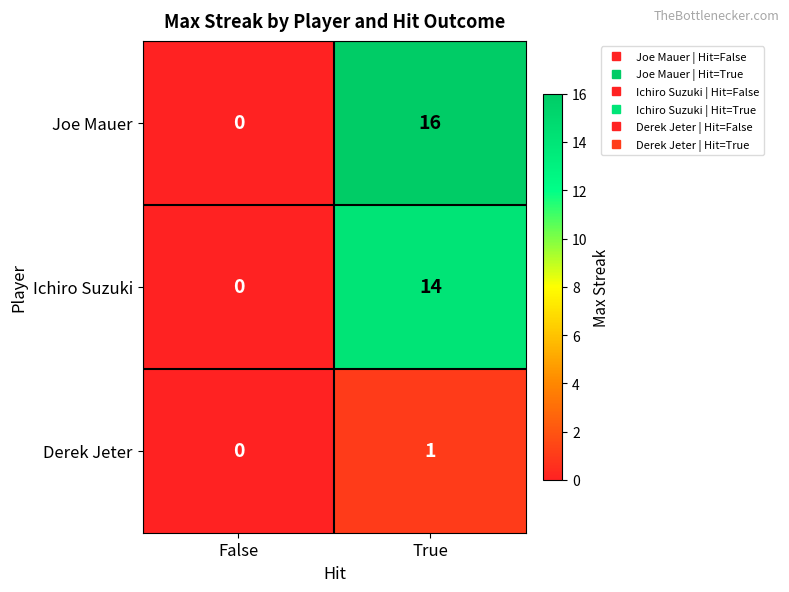

Between False and True, which series saw the biggest shift?

Joe Mauer